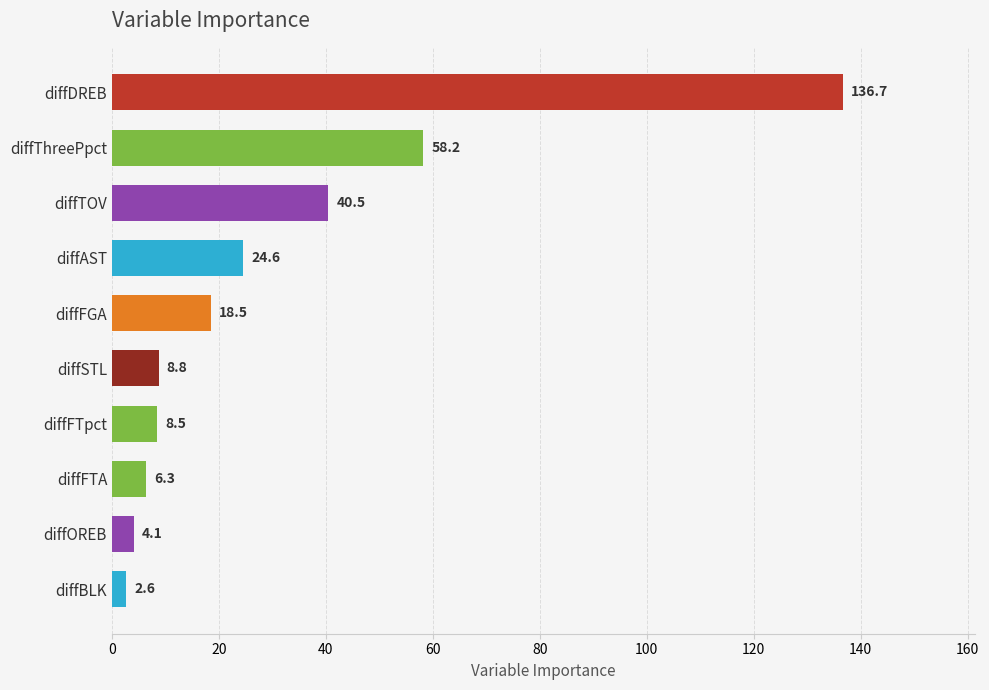

Between diffDREB and diffSTL, which is larger?

diffDREB